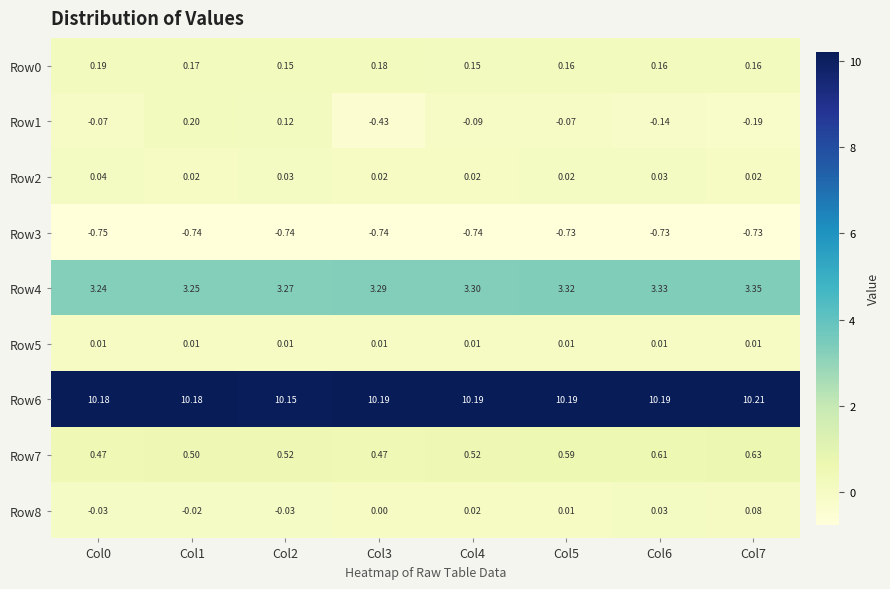

Is the value of Row0 at Col1 greater than the value of Row7 at Col3?

No